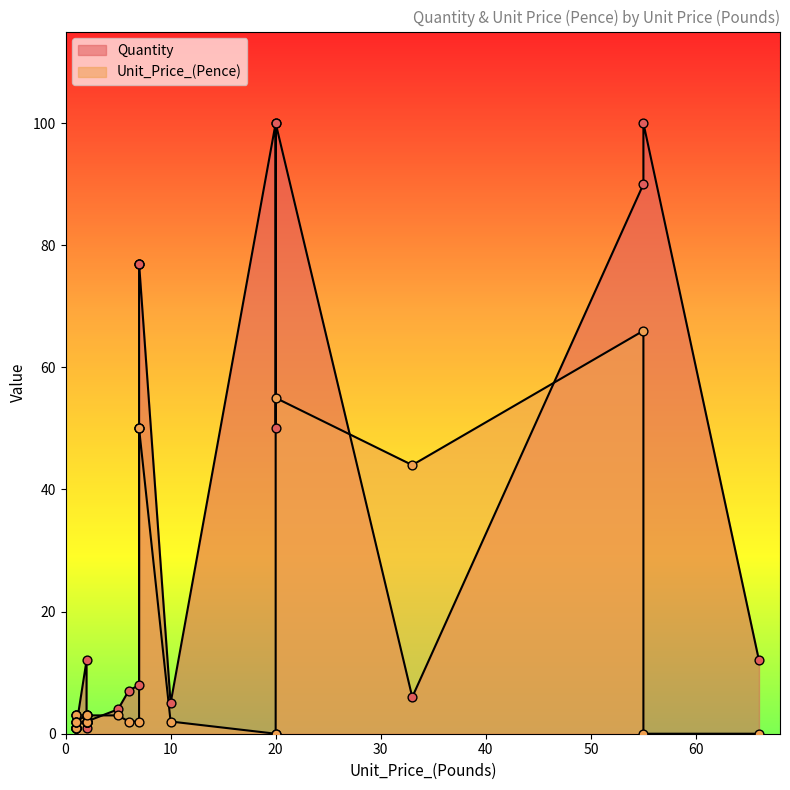

Which series has the widest spread of Y values?

Quantity